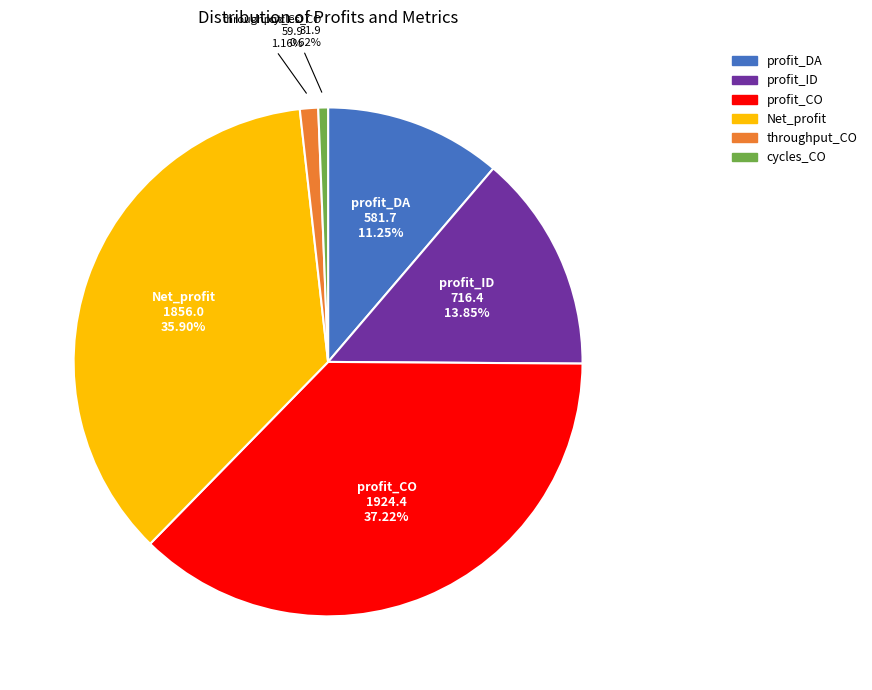

Is profit_CO the majority of the pie?

No